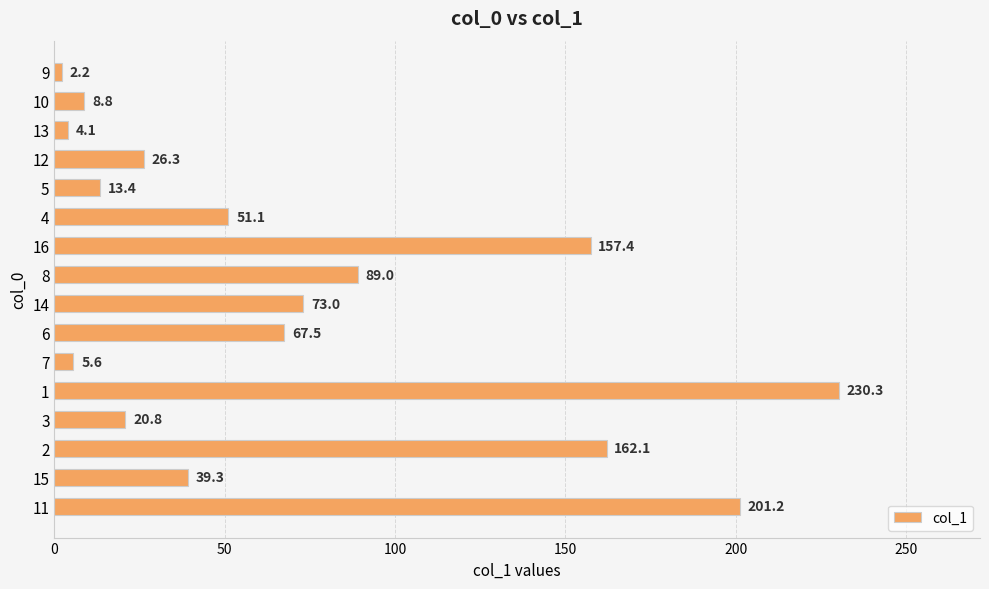

The value at 7 is 5.6. True or false?

True